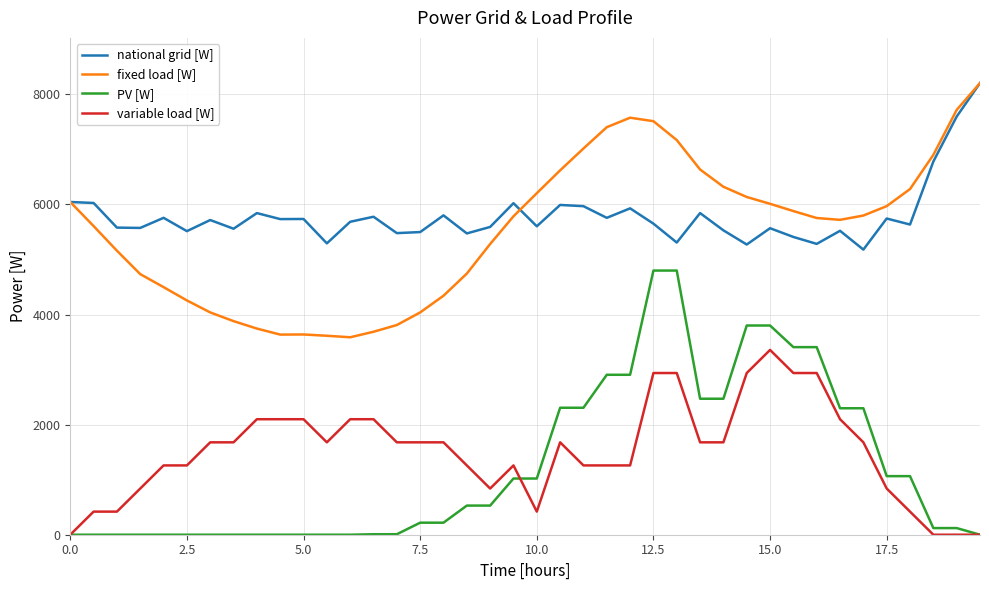

True or false: PV [W] and fixed load [W] cross at least once.

False